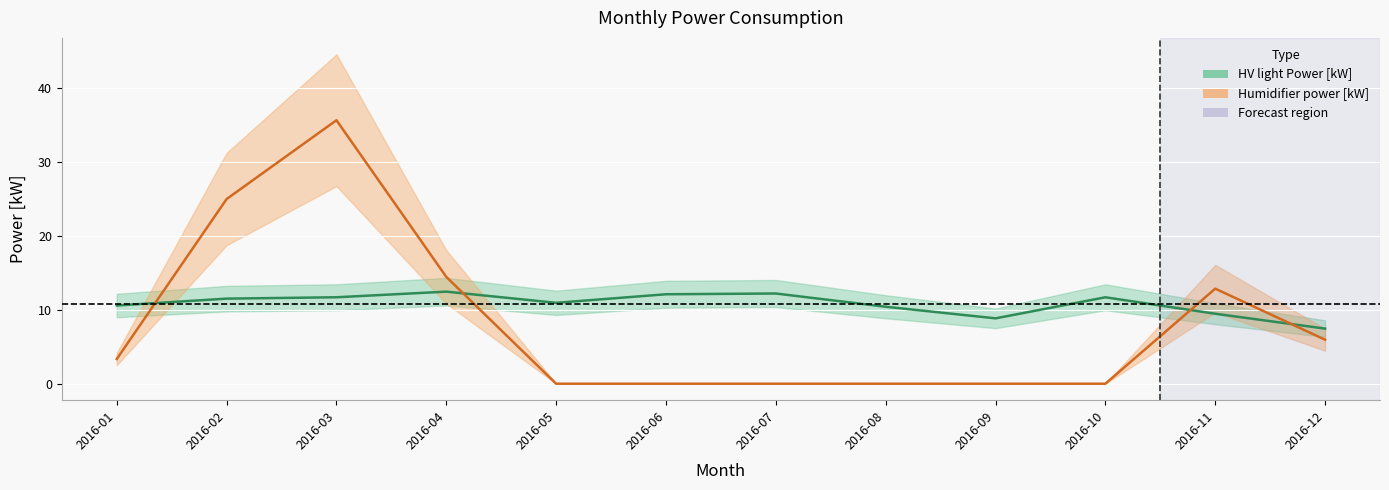

True or false: Humidifier power [kW] has more than 2 points higher than both neighbors.

True